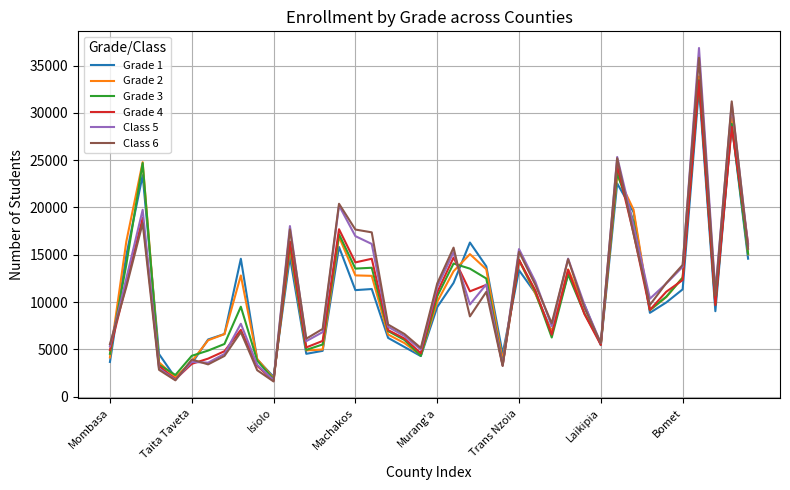

What is the minimum value for Grade 1?

2009